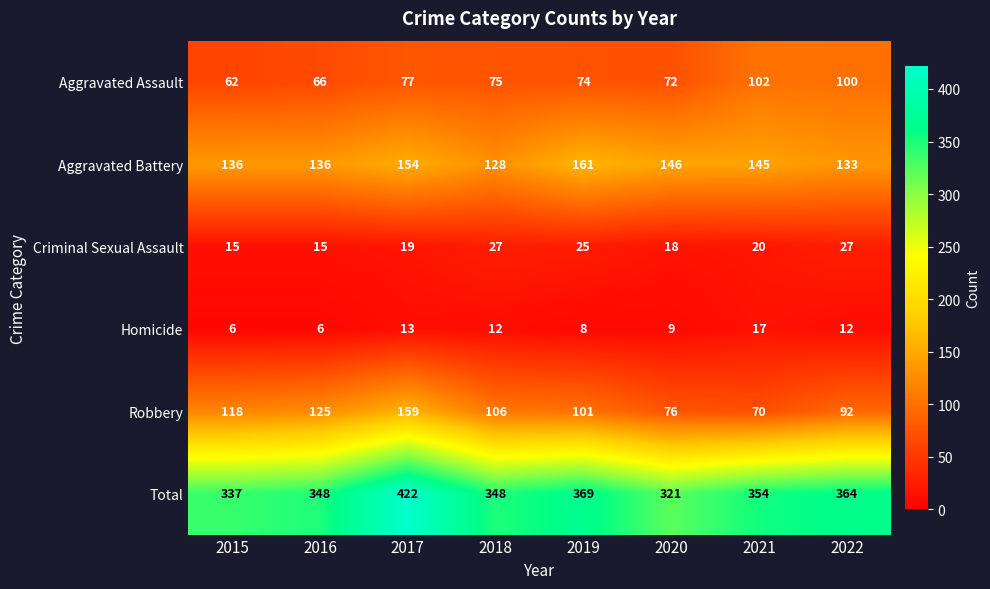

What is the sum of the Aggravated Battery values at 2018 and 2015?

264